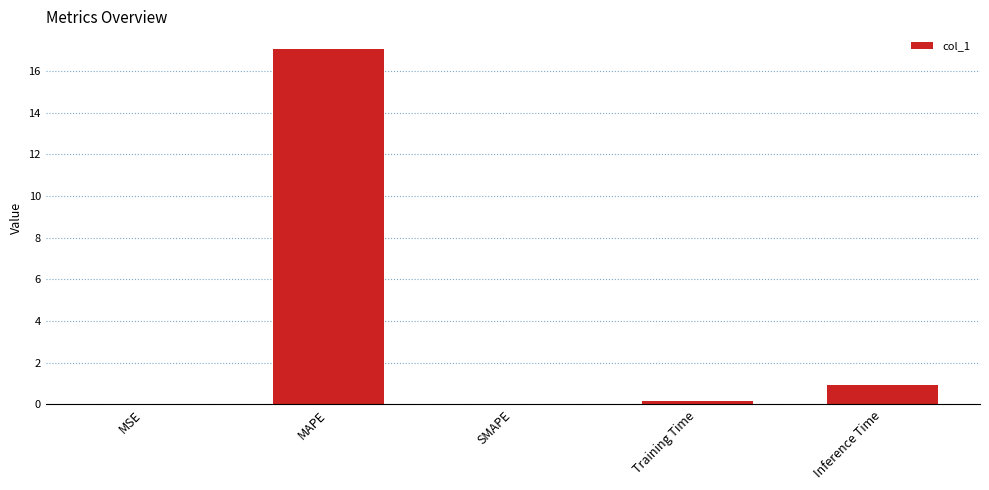

How many series are shown in this chart?

1